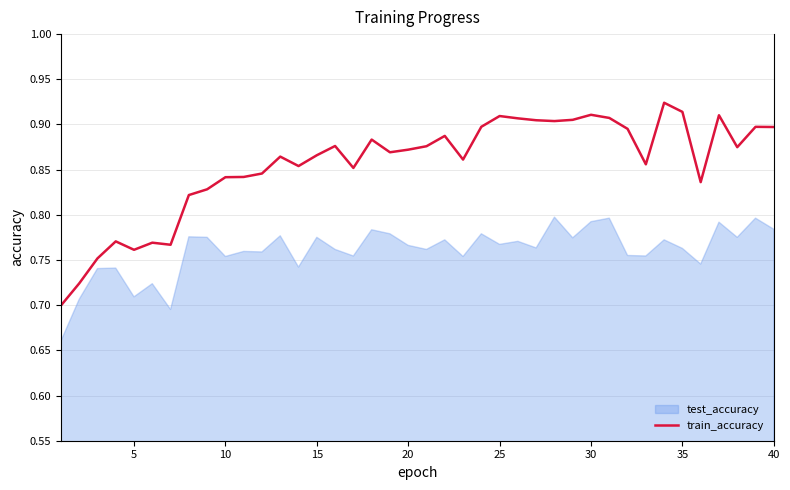

Rank the series by their average value, from lowest to highest.

test_accuracy, train_accuracy